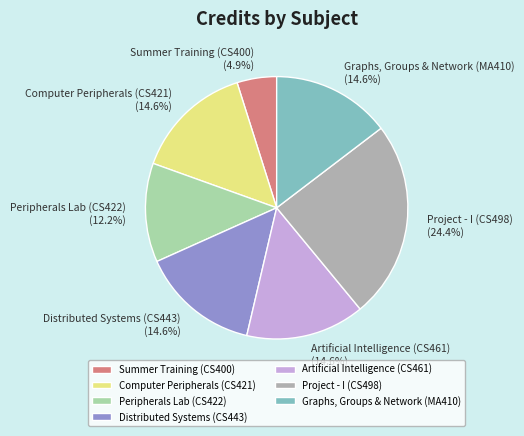

Do Distributed Systems (CS443) and Summer Training (CS400) together represent more than half of the pie?

No